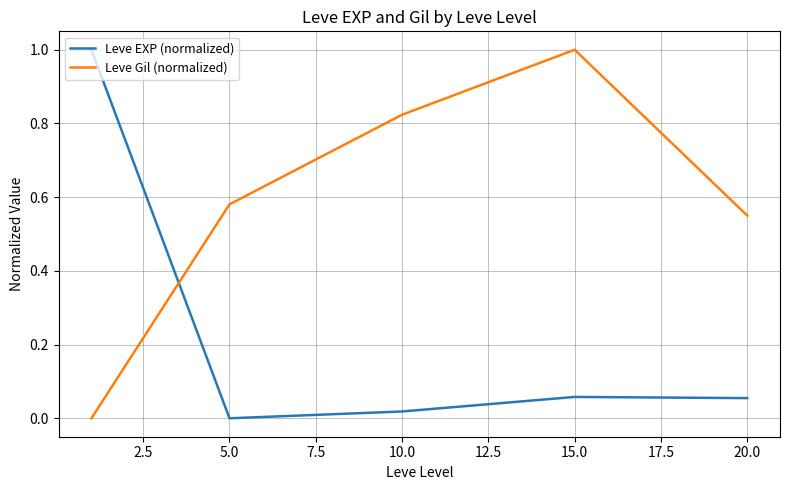

How many times do Leve EXP (normalized) and Leve Gil (normalized) cross each other?

1